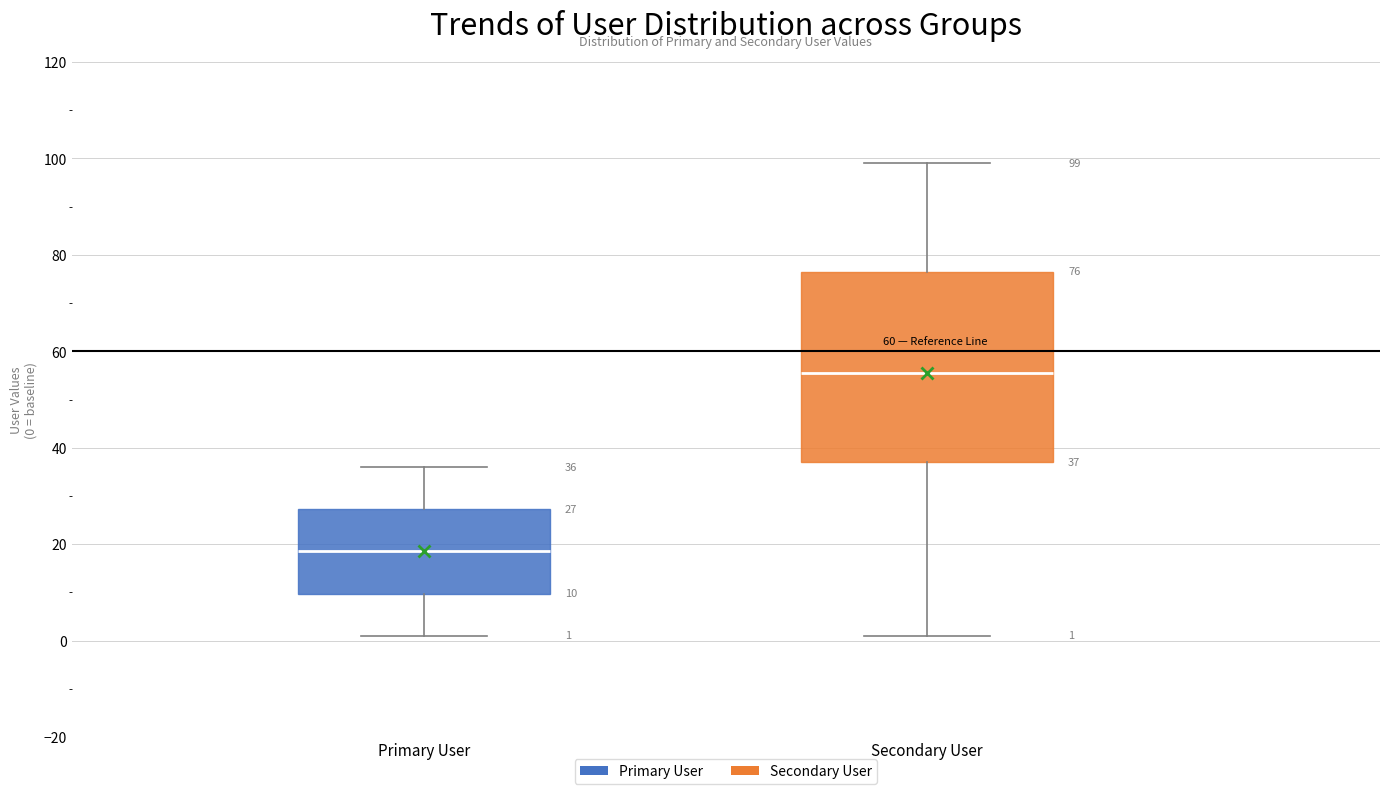

Which box has the lowest median line?

Primary User